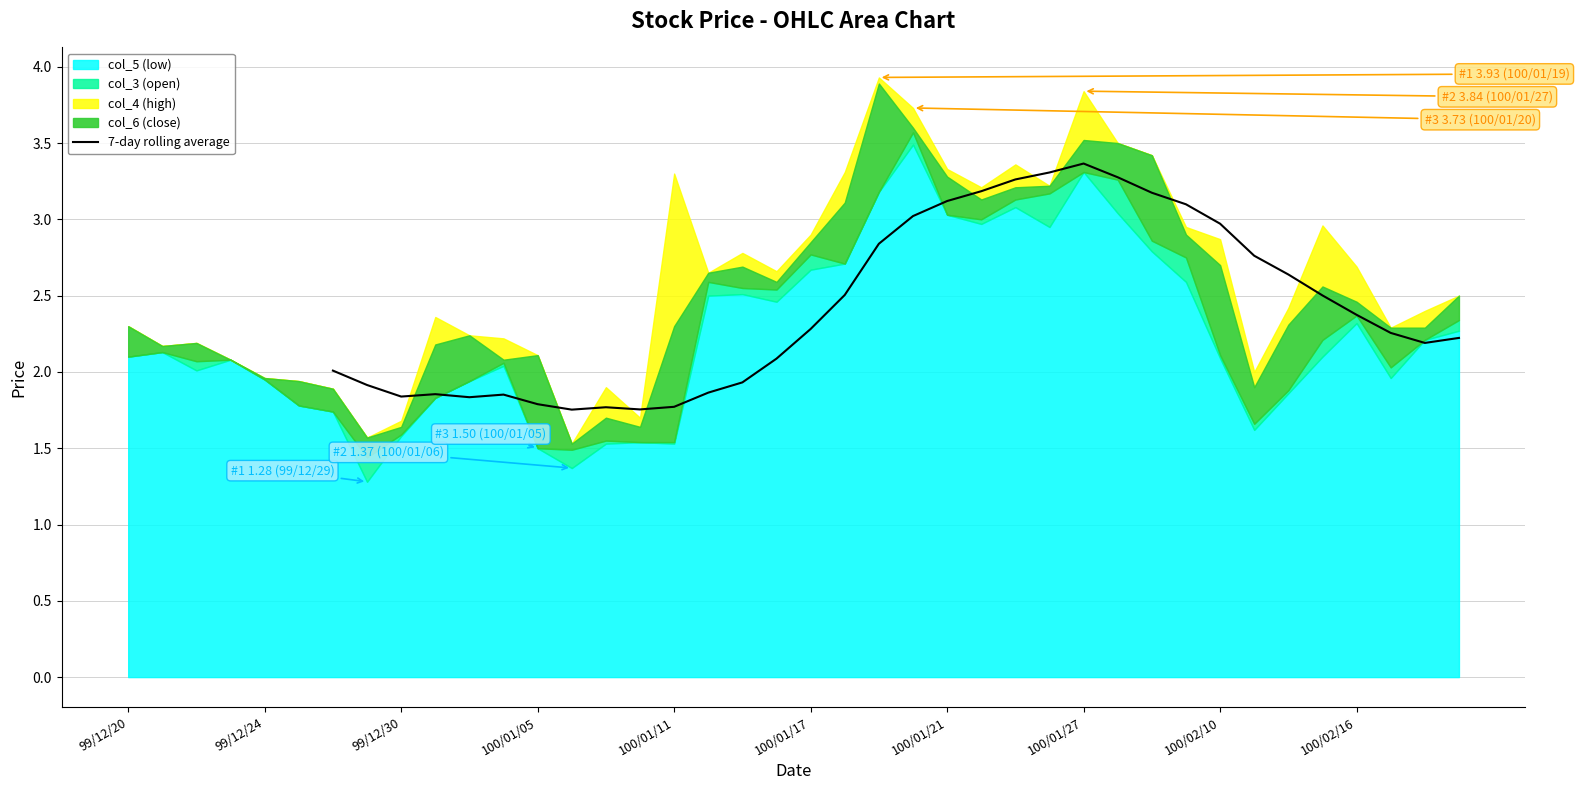

The value of 7-day rolling average at 100/01/17 is 3.4. True or false?

False